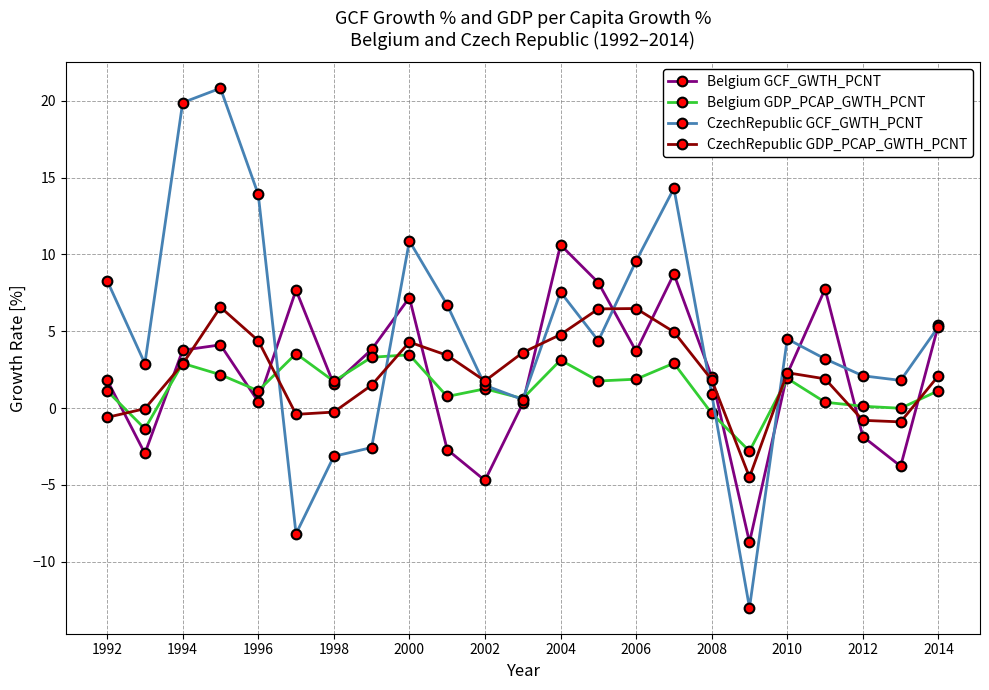

Which series has the largest total across all categories?

CzechRepublic GCF_GWTH_PCNT